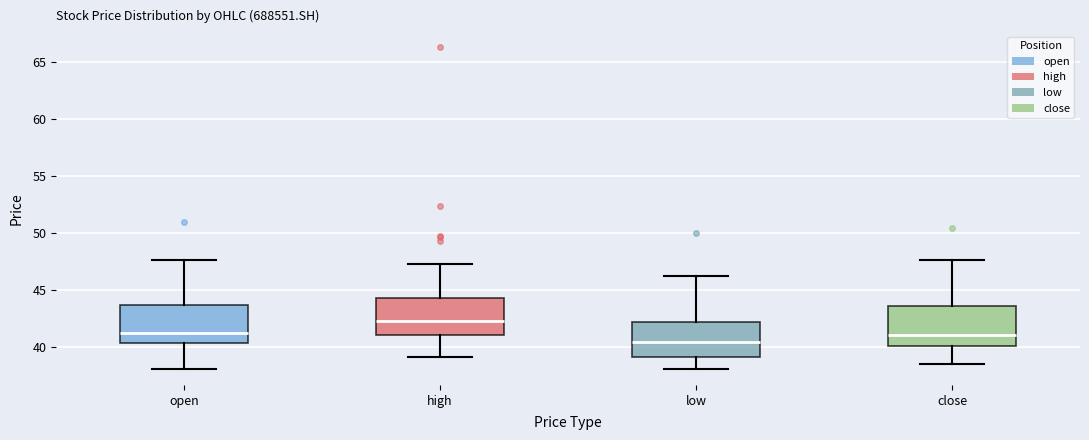

Reading left to right, read every box against the y-axis: the position of its median line, the range the box covers, and the ends of its whiskers. The values are not printed on the chart, so give them approximately, as read against the axis.

open: median 41.0, box 40.5 to 43.5, whiskers 38.0 to 47.5
high: median 42.5, box 41.0 to 44.5, whiskers 39.0 to 47.5
low: median 40.5, box 39.0 to 42.5, whiskers 38.0 to 46.5
close: median 41.0, box 40.0 to 43.5, whiskers 38.5 to 47.5